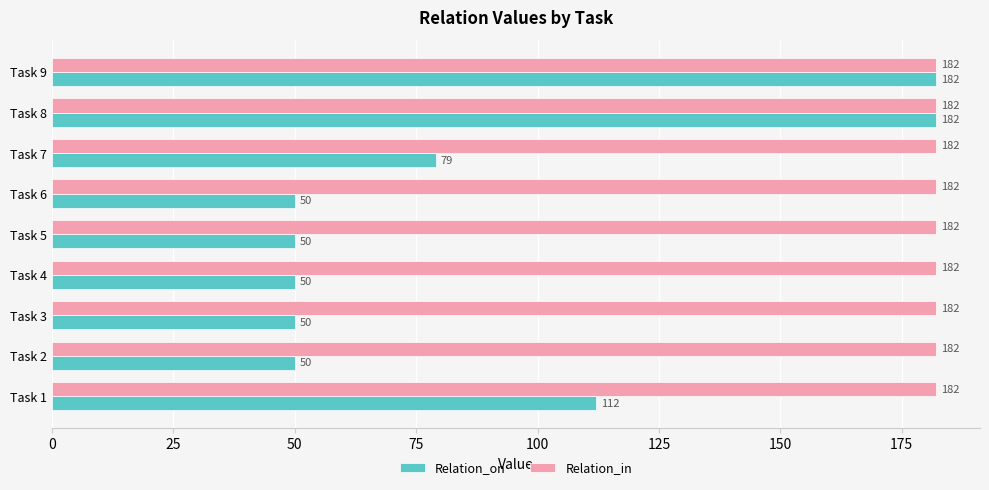

How many distinct data groups are displayed?

2